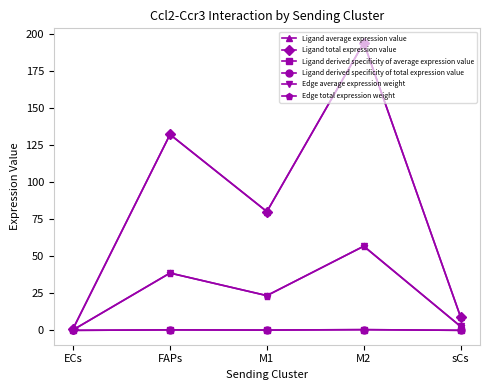

Is this an area chart (filled region under the line)?

No